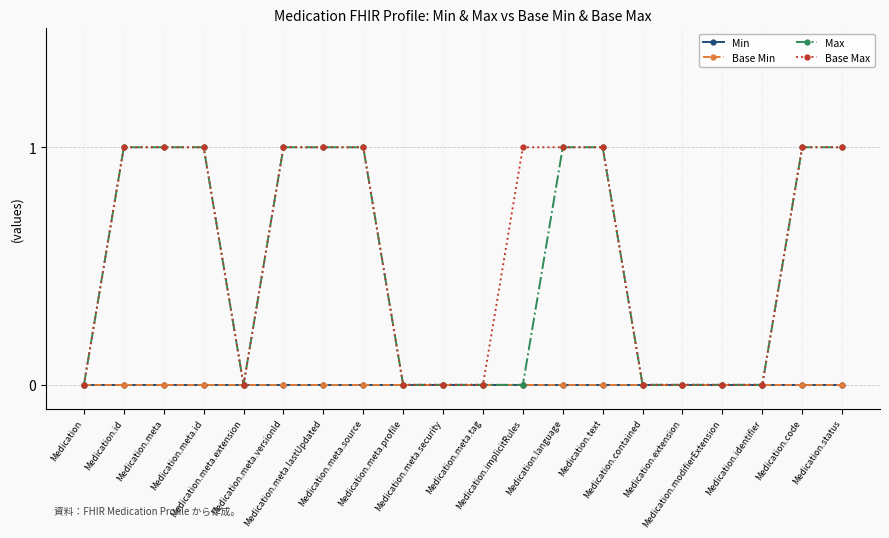

At which label does Max reach its minimum?

Medication